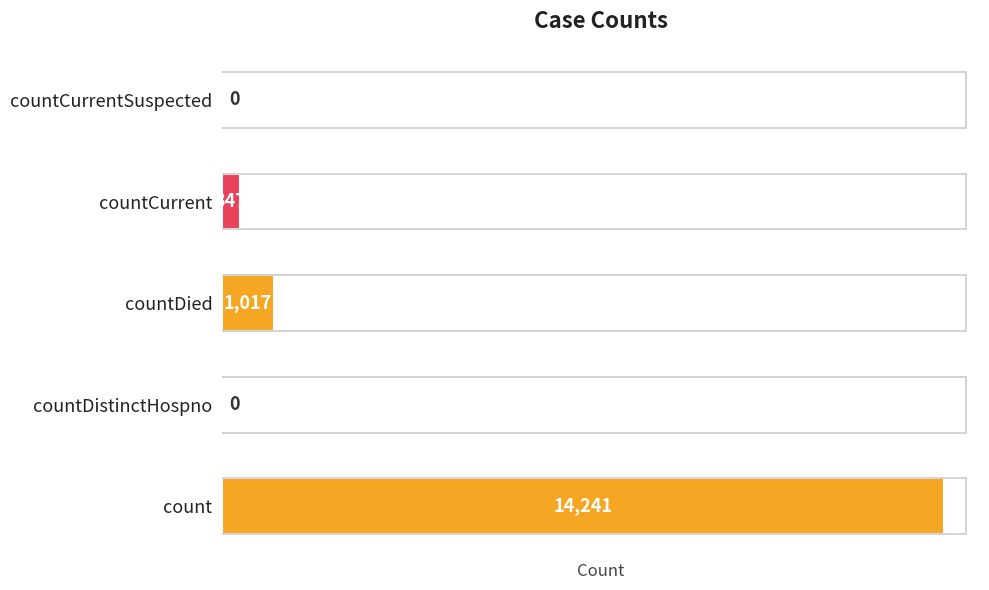

True or false: the data shows 1469 at countDied.

False